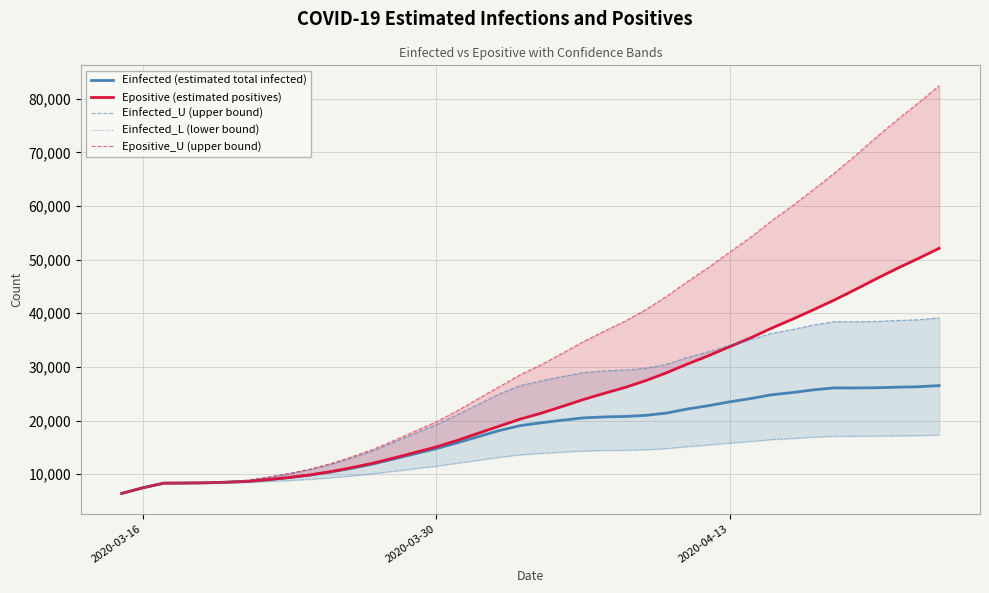

What is the lowest value of the Einfected (estimated total infected) series?

6428.6